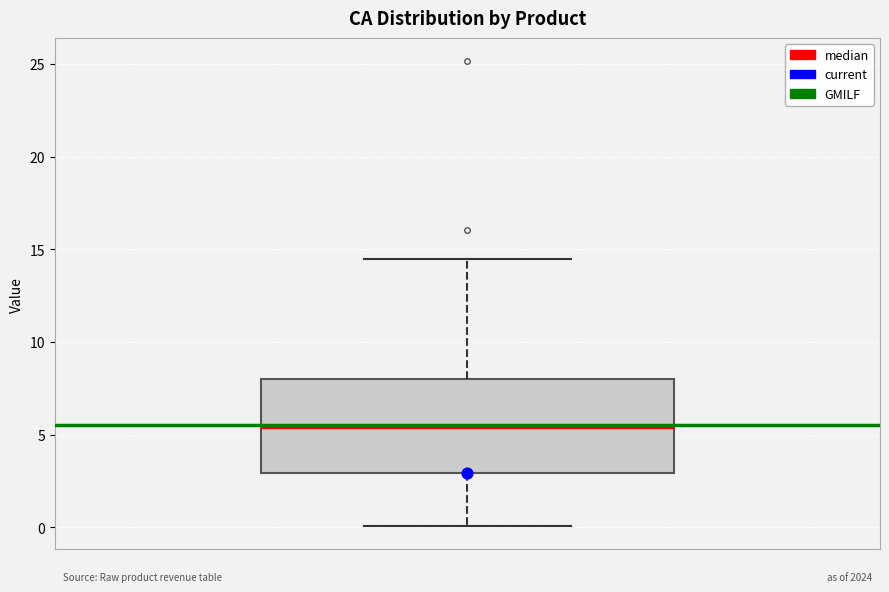

Where is the lower edge of the box on the y-axis? The values are not printed on the chart, so give them approximately, as read against the axis.

3.0